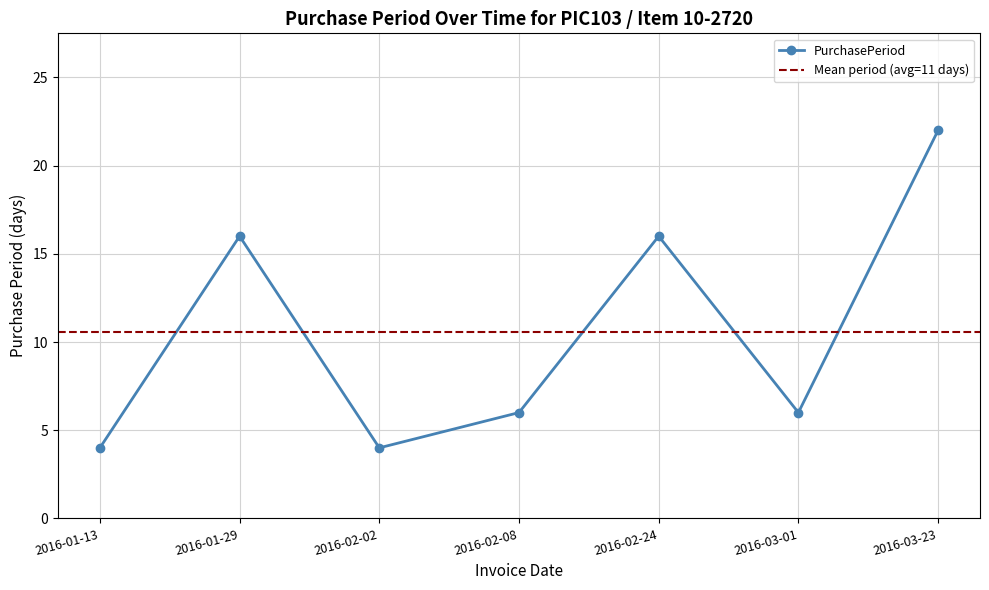

How many lines are shown in the chart?

1